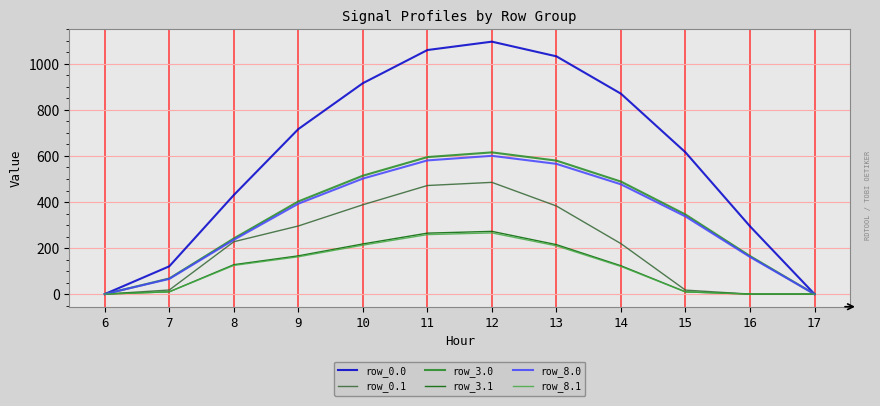

Is the value of row_8.1 at 16 greater than the value of row_8.0 at 11?

No